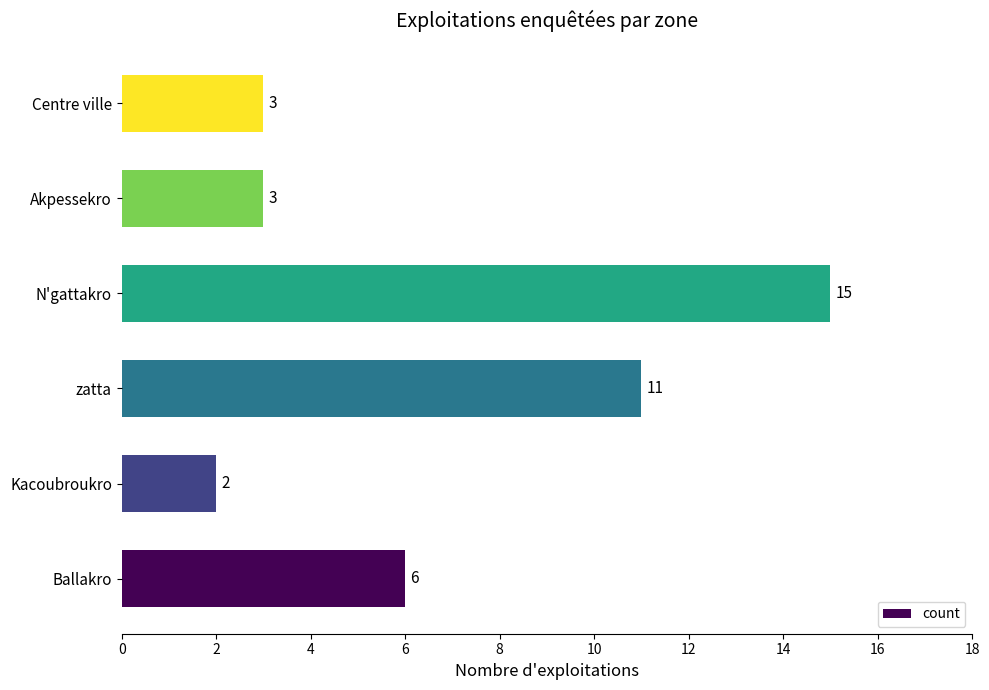

Between N'gattakro and Kacoubroukro, which is larger?

N'gattakro